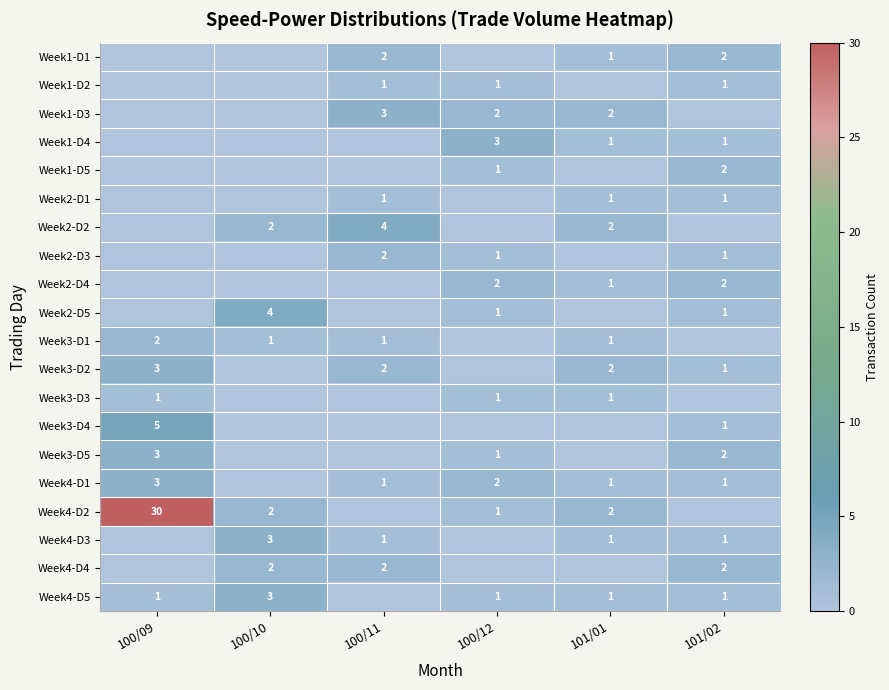

What is the total value across all series at 100/12?

17